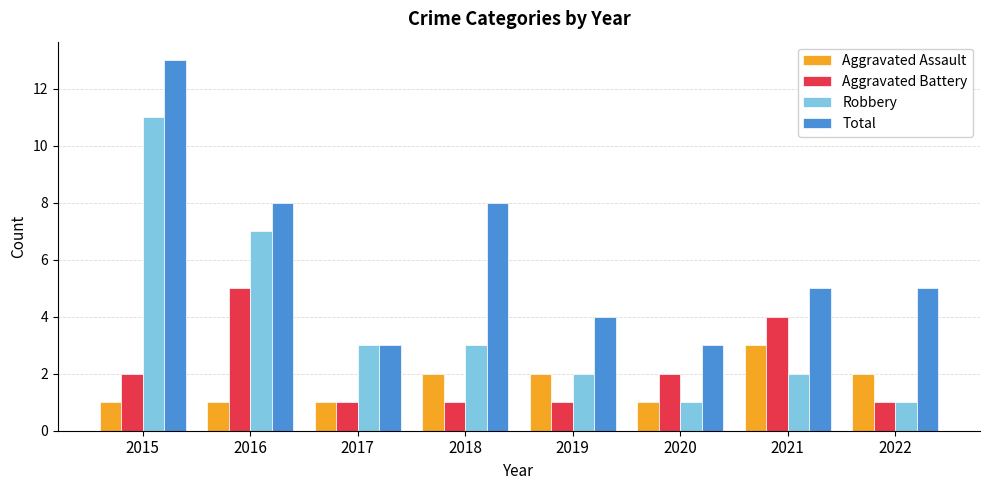

What is the difference between the Total values at 2015 and 2021?

8